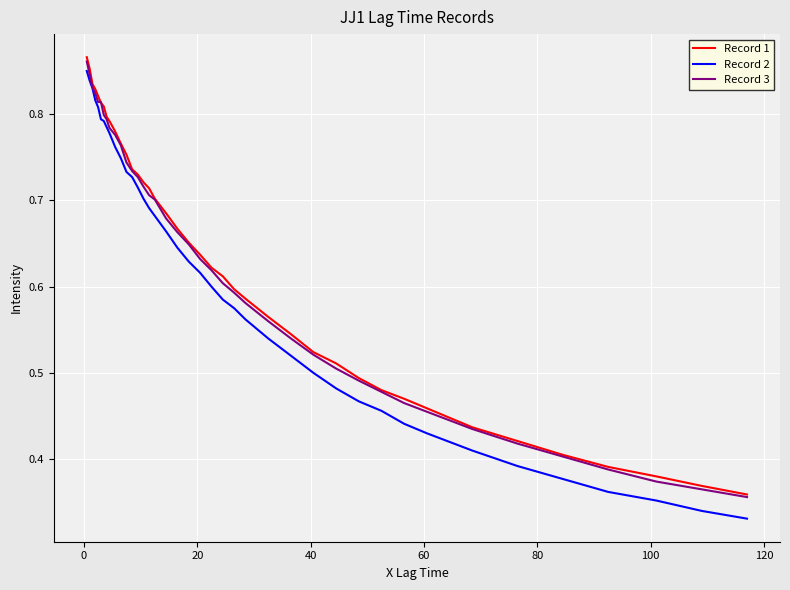

Which series has the widest spread of values?

Record 2